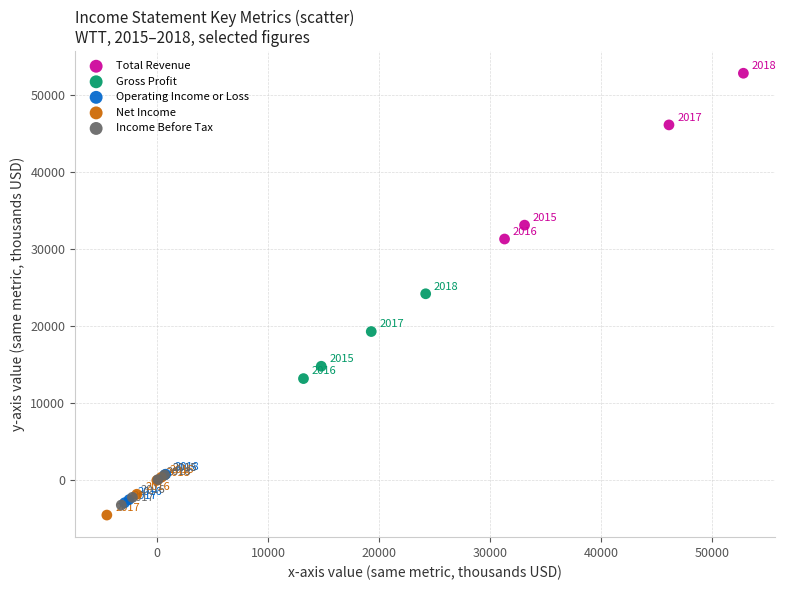

What are all the series names shown in the legend?

Total Revenue, Gross Profit, Operating Income or Loss, Net Income, Income Before Tax